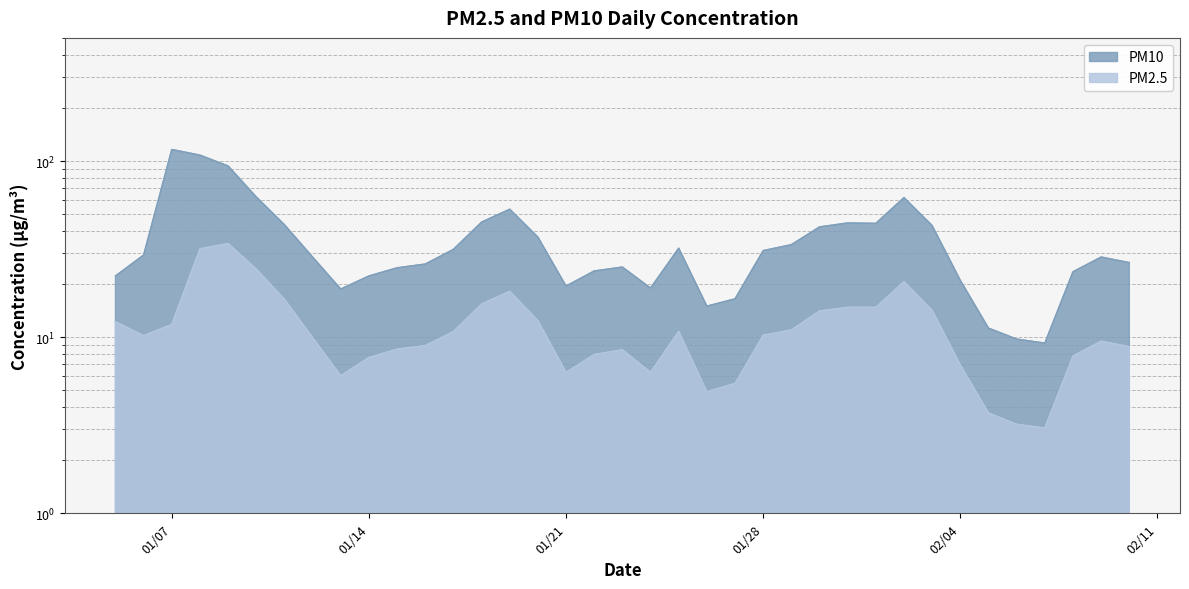

How many lines are shown in the chart?

2